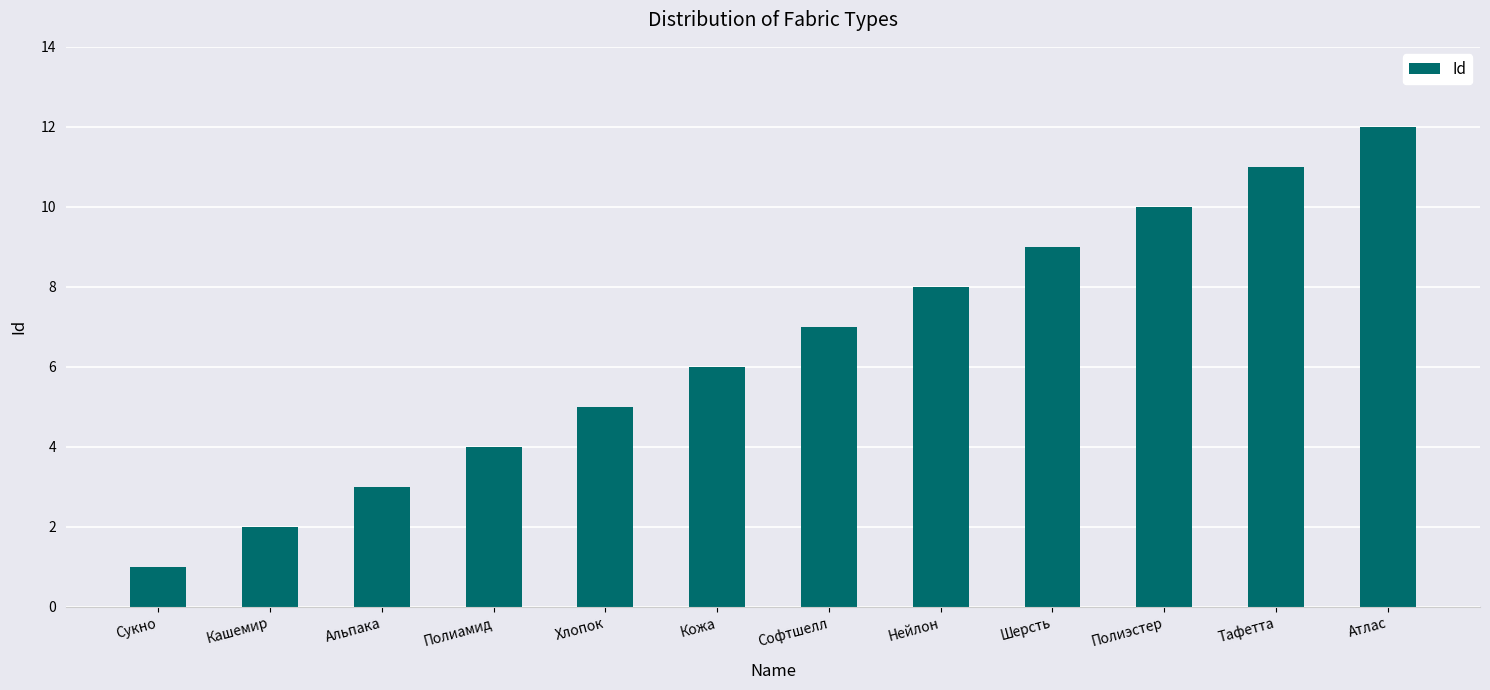

What is the difference between the values at Кожа and Хлопок?

1